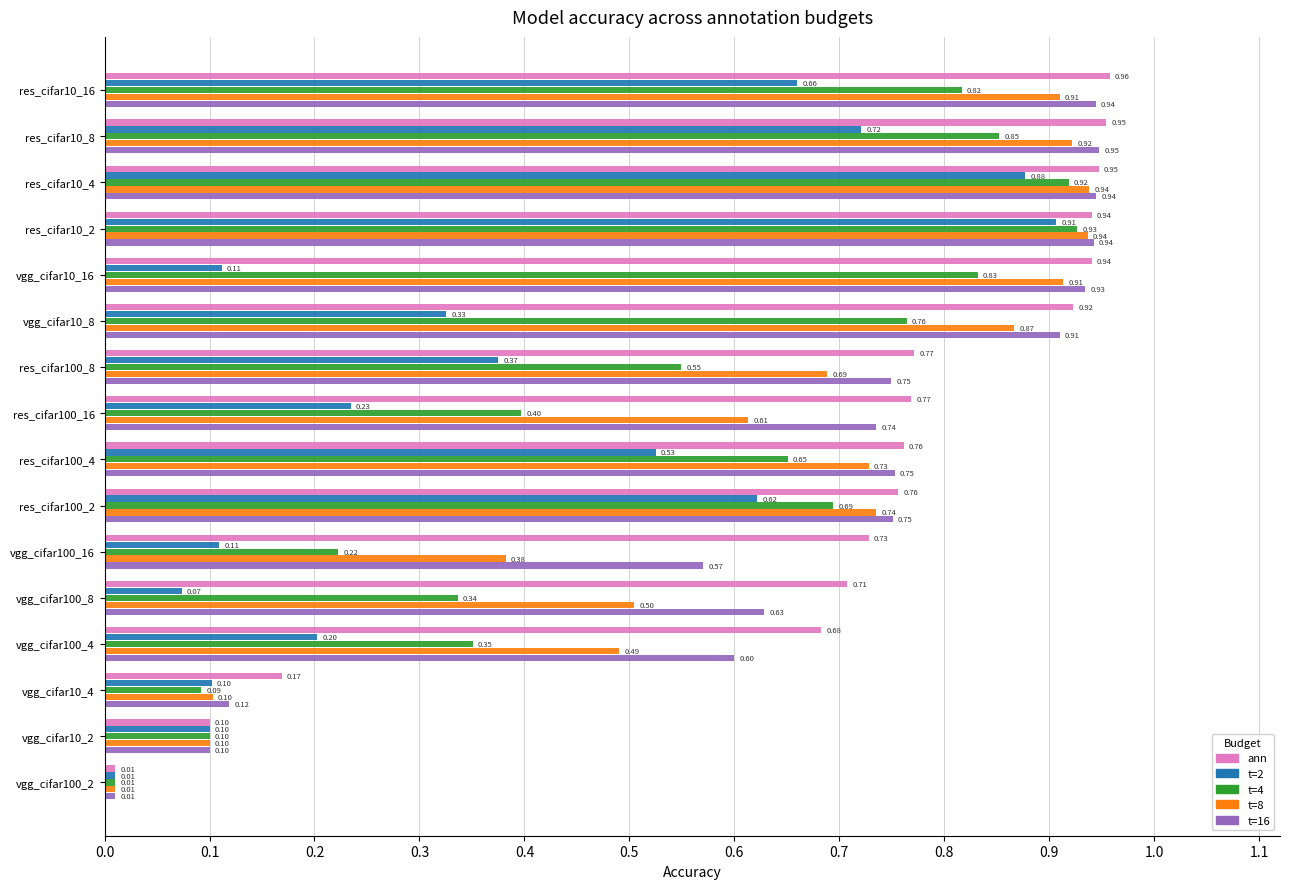

At which label does t=4 reach its peak?

res_cifar10_2